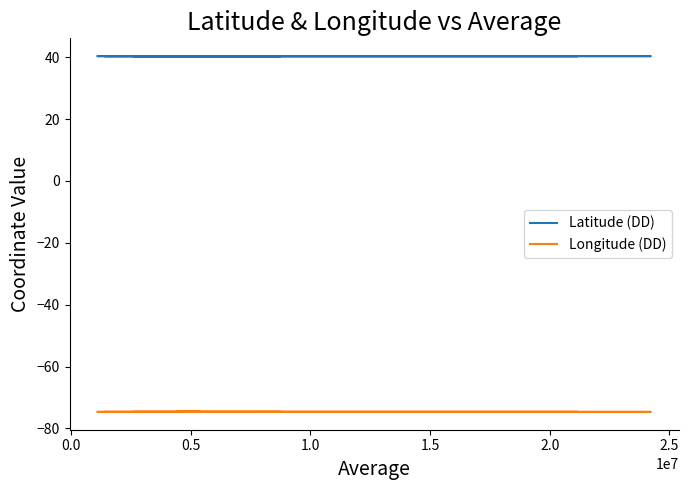

Read the Longitude (DD) value at 0.0.

-74.7